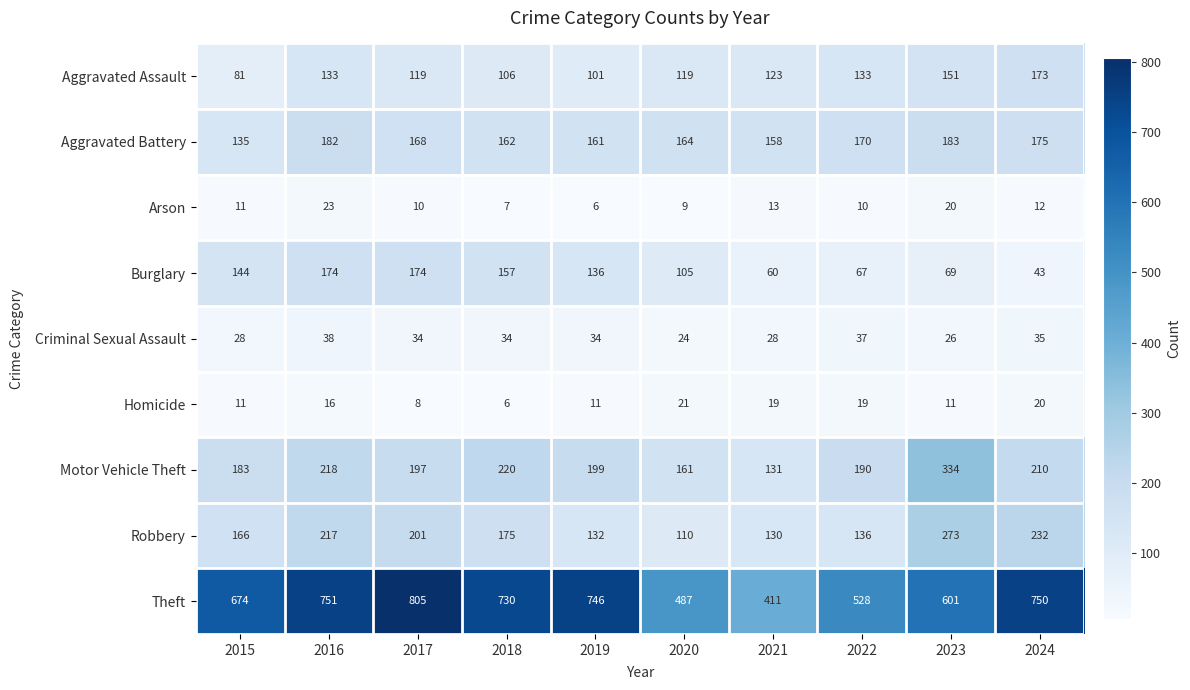

Which series has the widest spread of values?

Theft